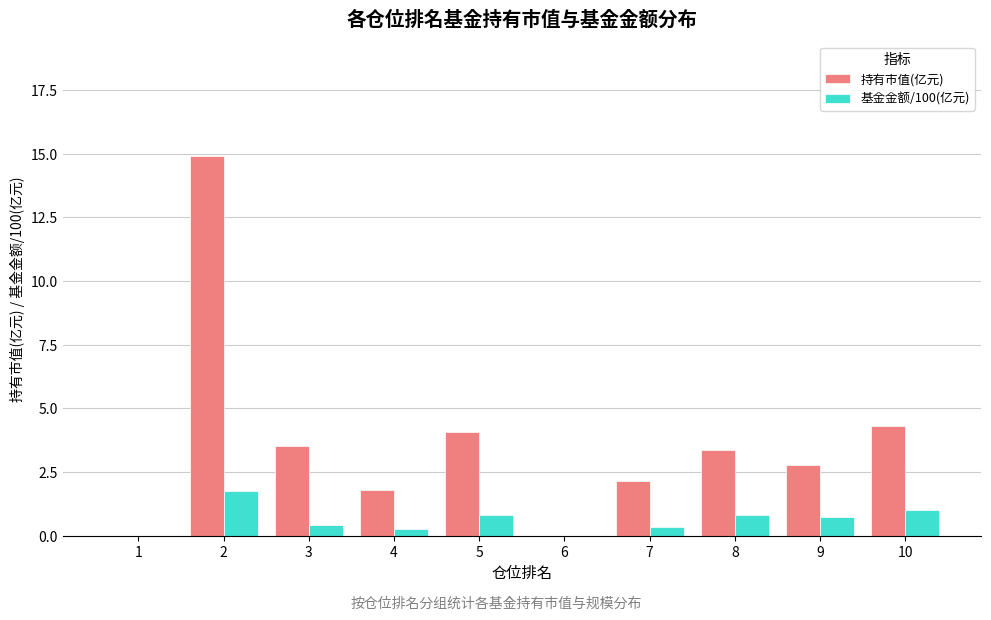

What is the sum of the 基金金额/100(亿元) values at 9 and 5?

1.6